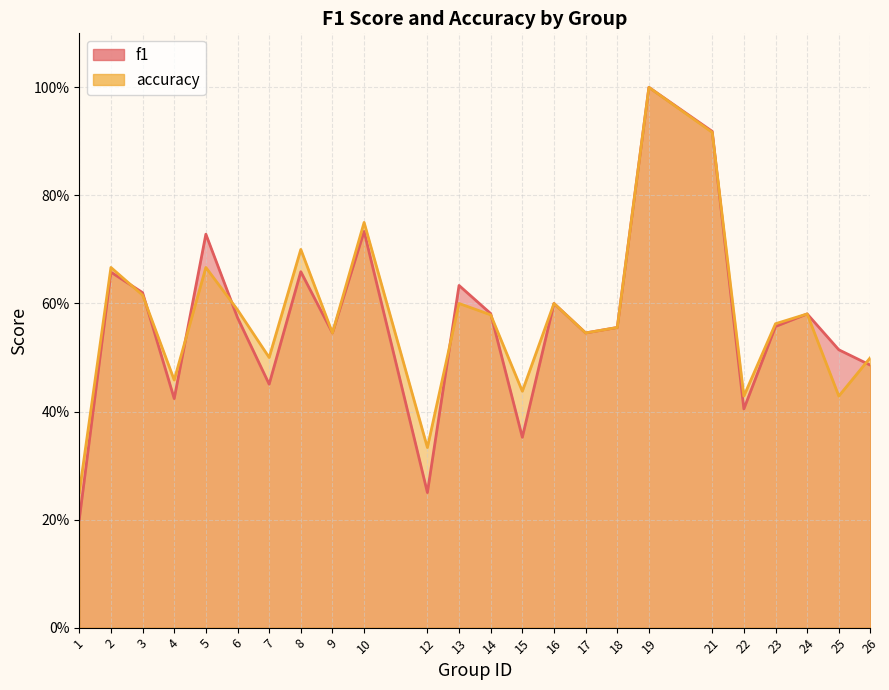

Does the chart display data point markers on the line(s)?

No